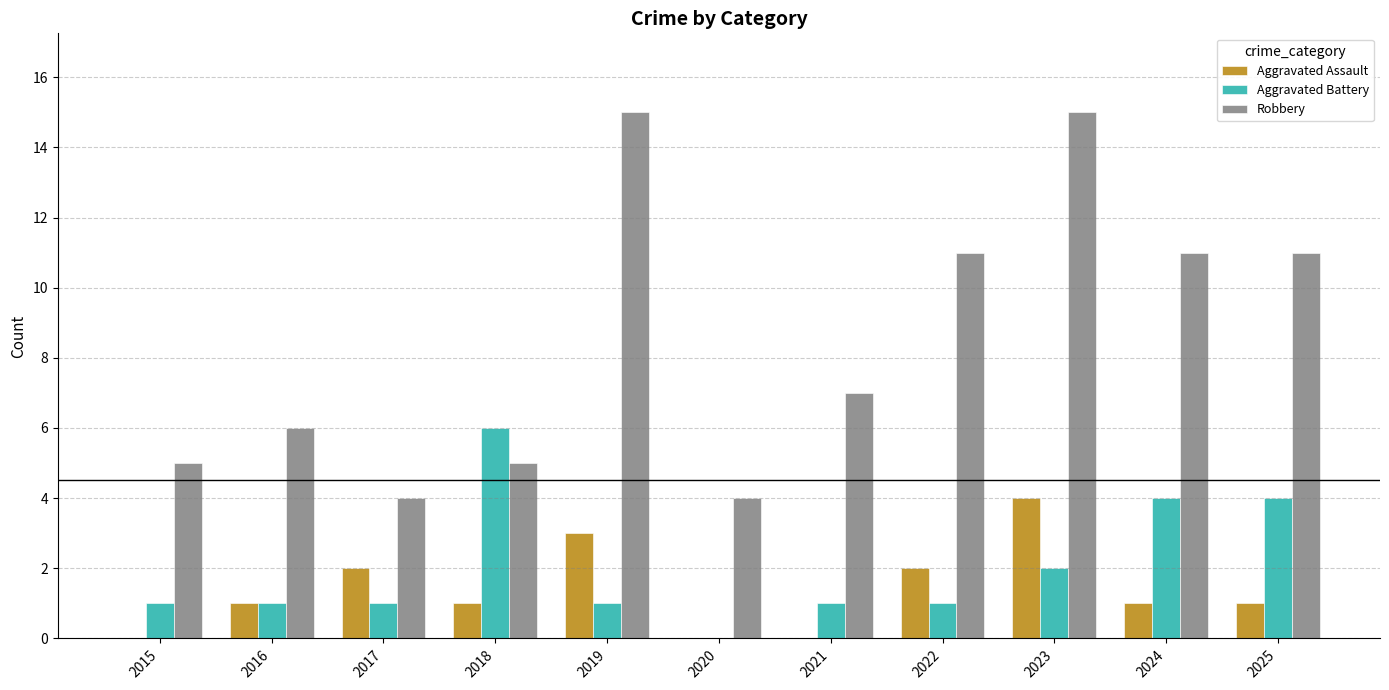

The value of Robbery at 2020 is 4. True or false?

True